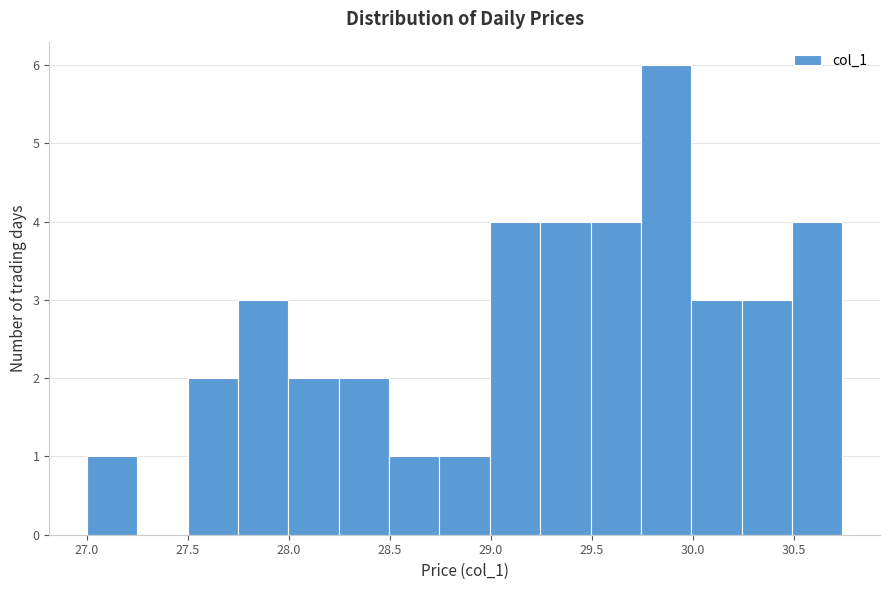

Over which range of the x-axis is the bar tallest?

29.75 to 30.00